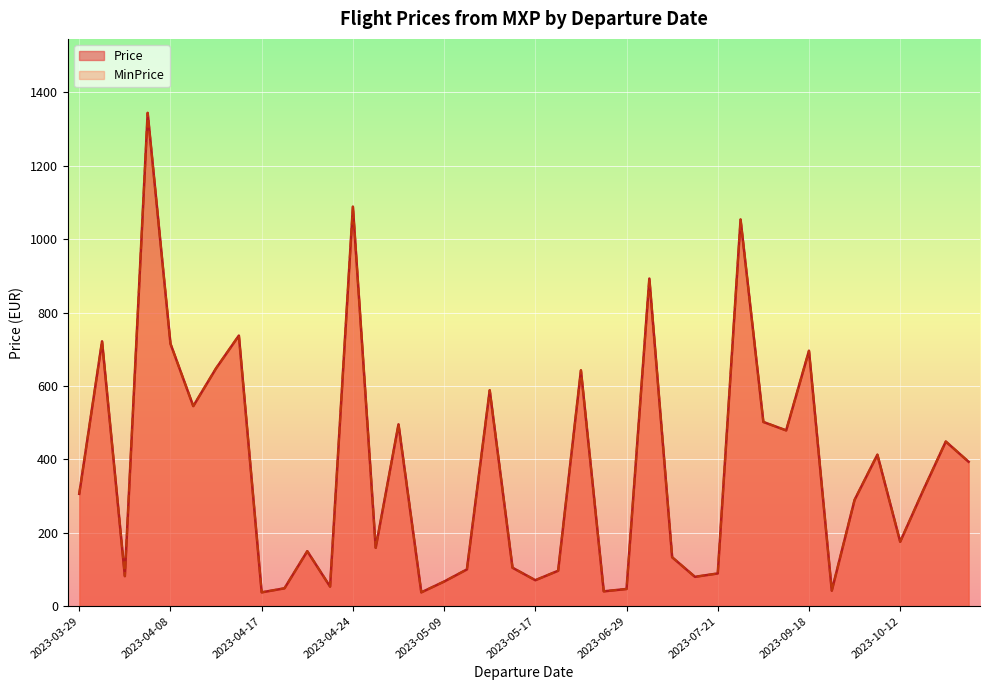

At 2023-05-07, list the series in order from largest to smallest.

Price, MinPrice